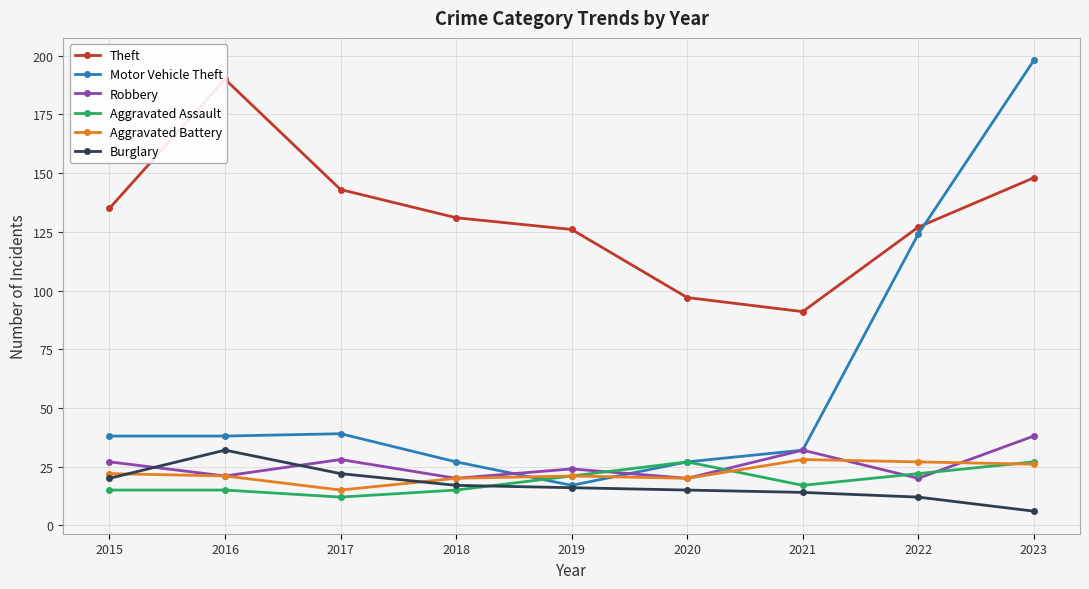

The Theft series shows 54 at 2018. True or false?

False